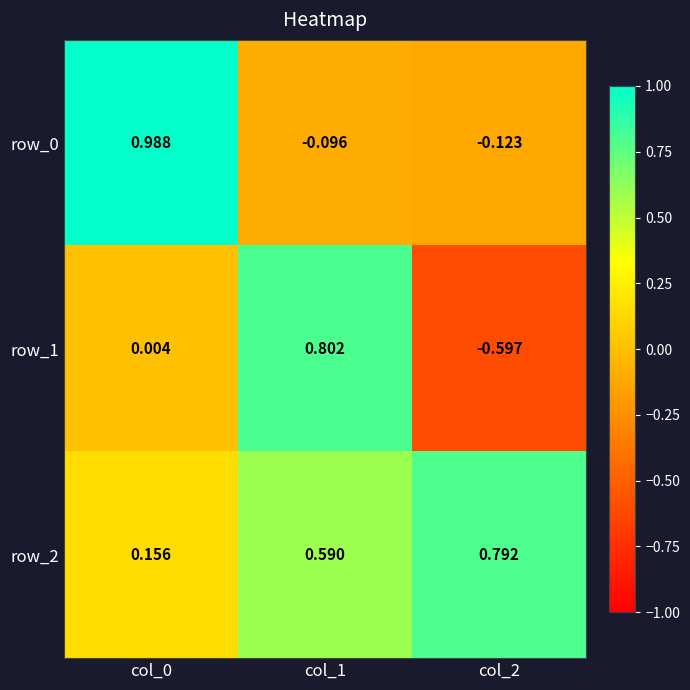

What is the average value of the row_2 series?

0.5